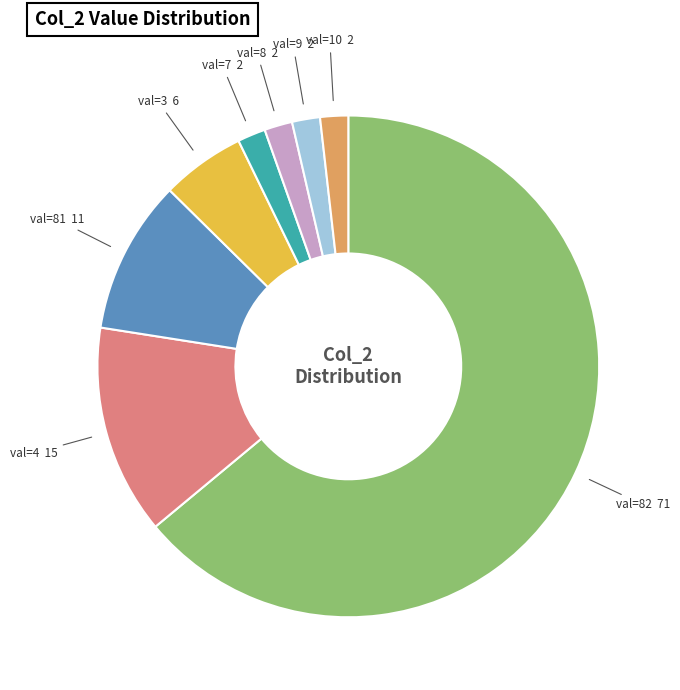

Does any single category account for the majority?

Yes